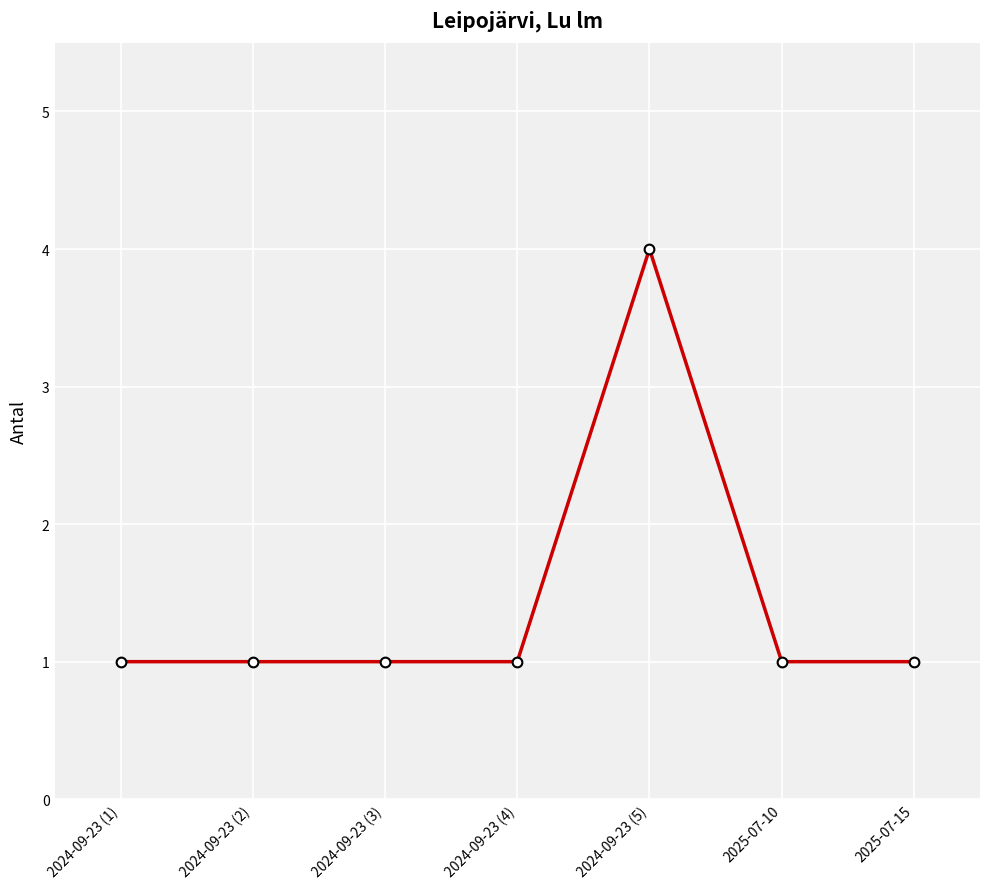

Is this an area chart (filled region under the line)?

No